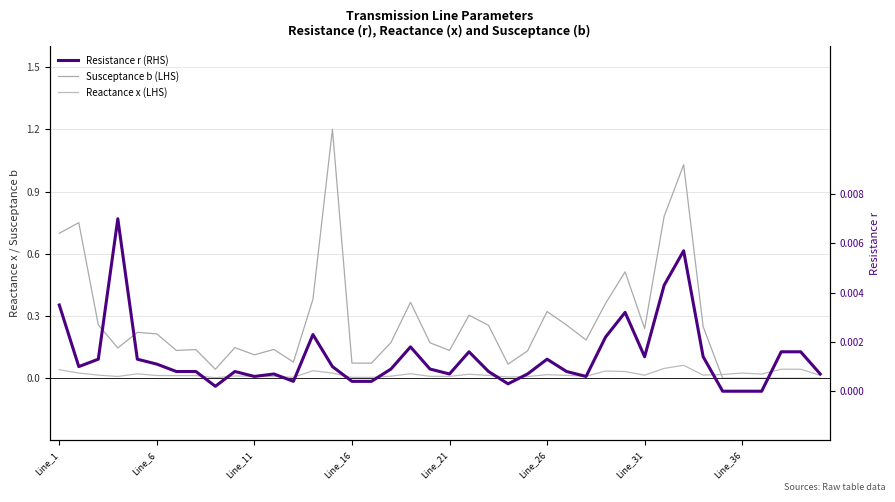

Count the number of data series in this chart.

3